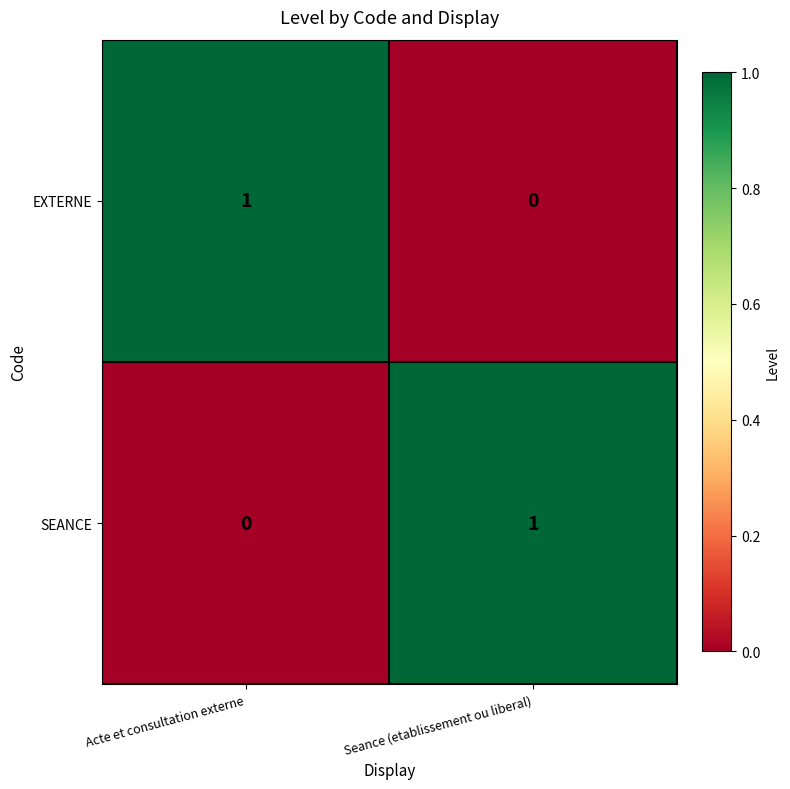

Count the number of categories in the chart.

2